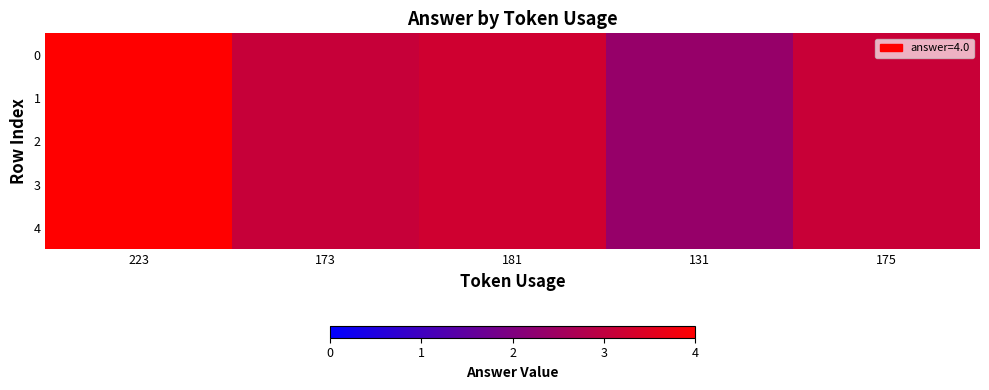

Which has a higher value, 223 or 173?

223